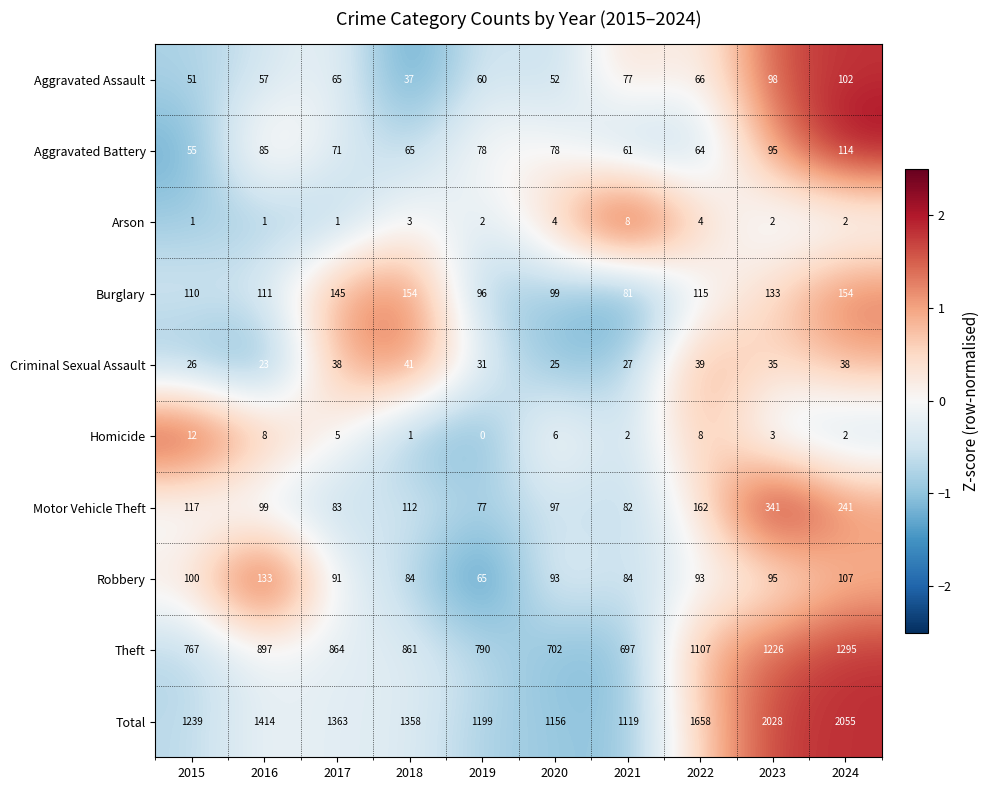

How many values in the Theft series are below 864?

5